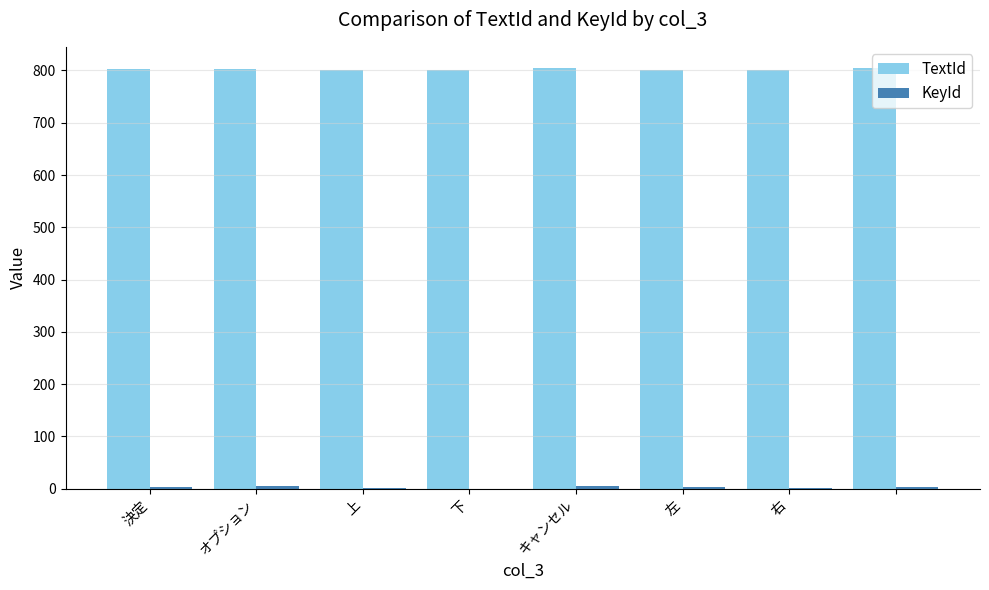

Which series has the largest total across all categories?

TextId